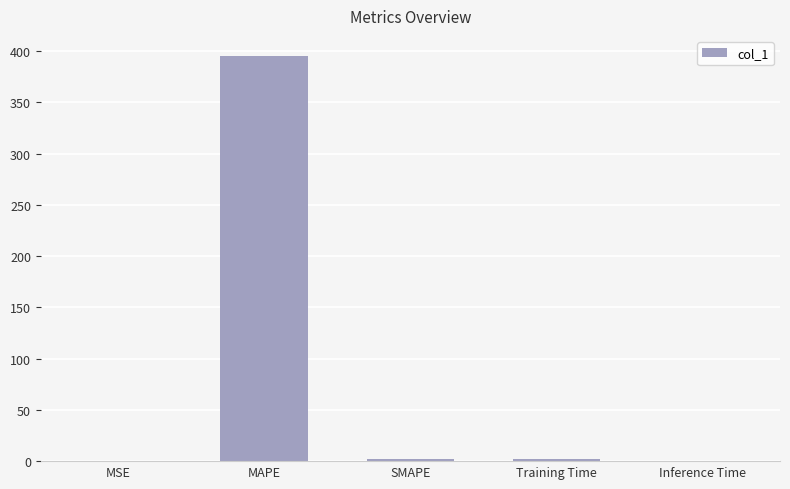

Which category has the highest value across all series?

MAPE